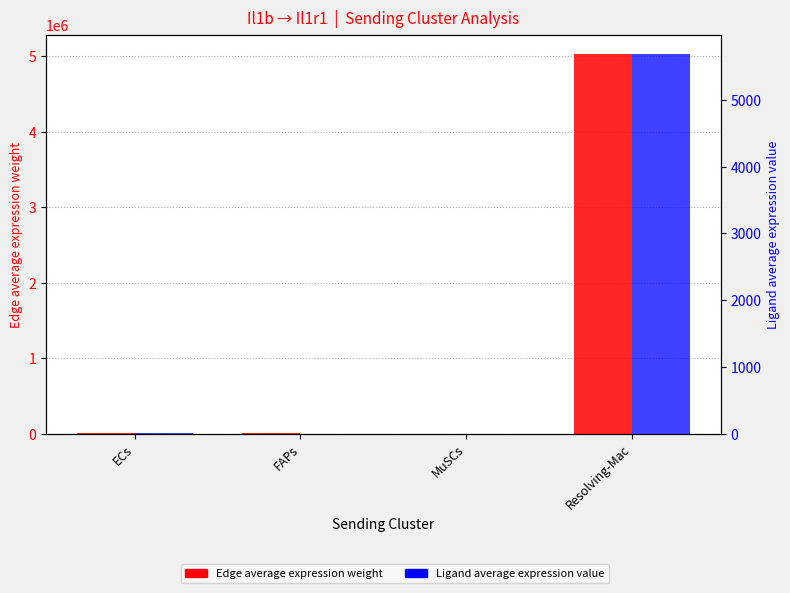

What is the greatest value displayed?

5034024.0